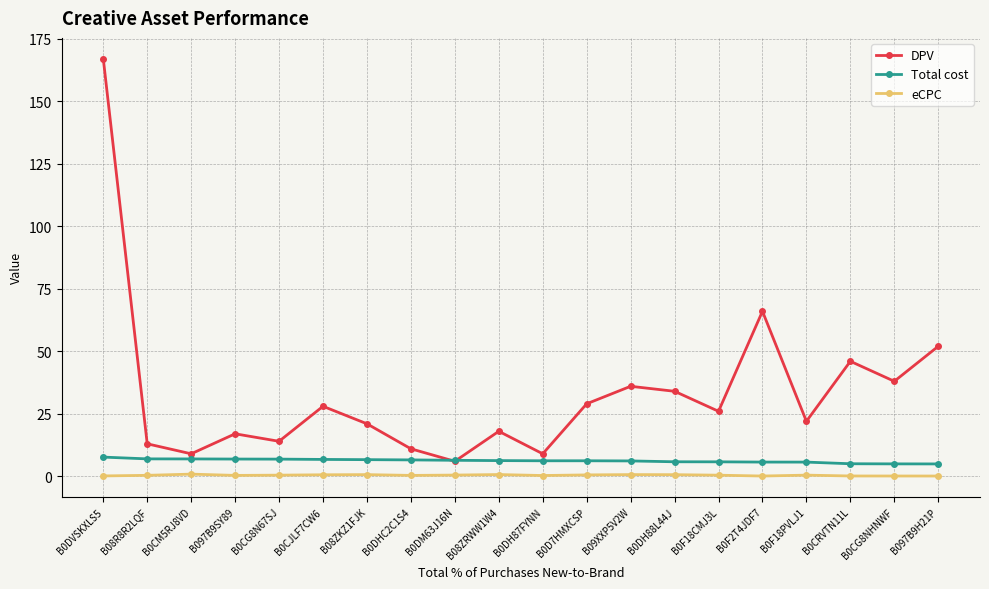

Which series ends up on top after the final intersection of Total cost and DPV?

DPV